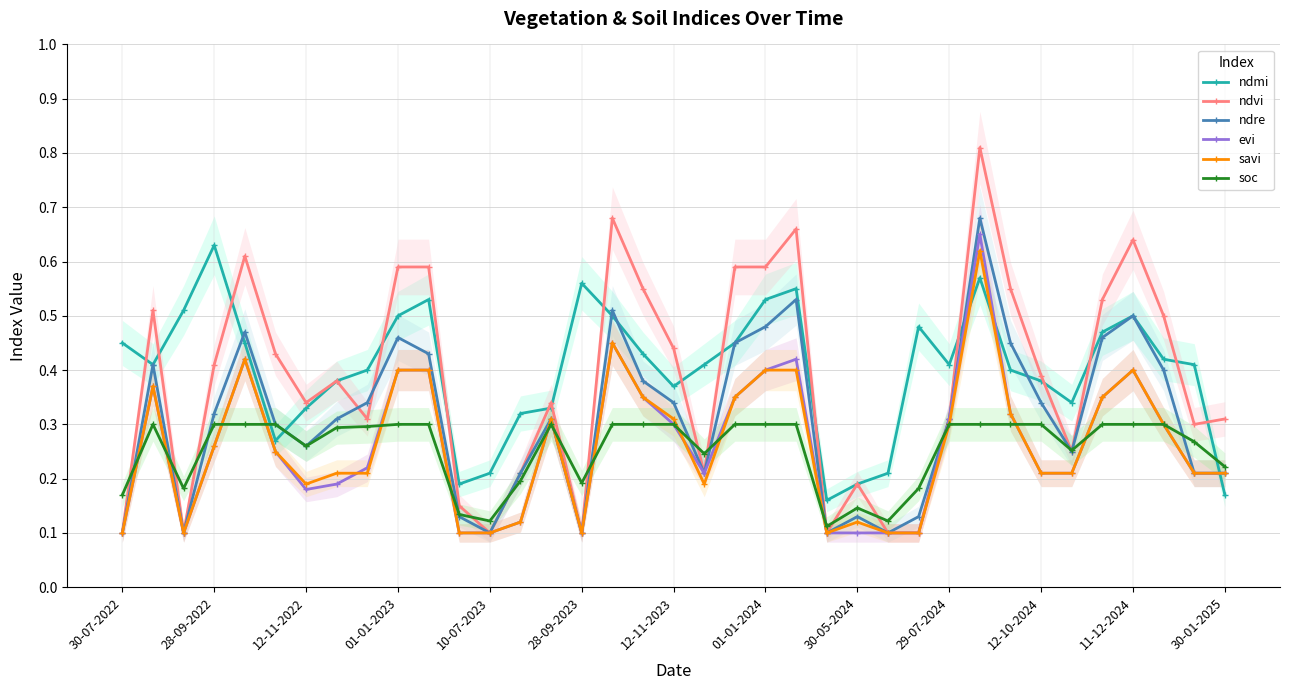

How many soc values are between 0 and 1?

37